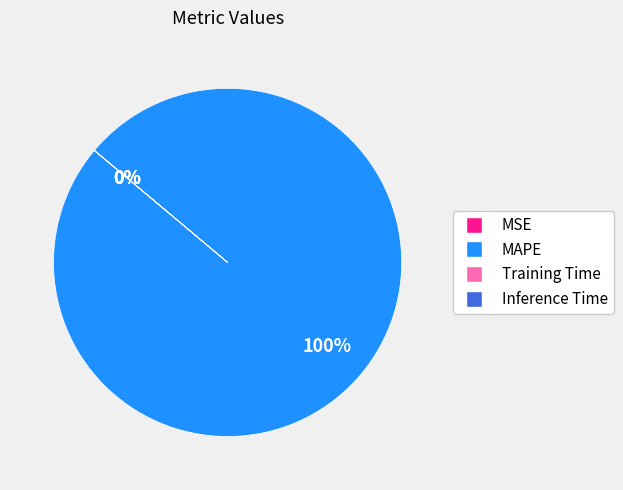

What is the largest slice in the pie chart?

MAPE